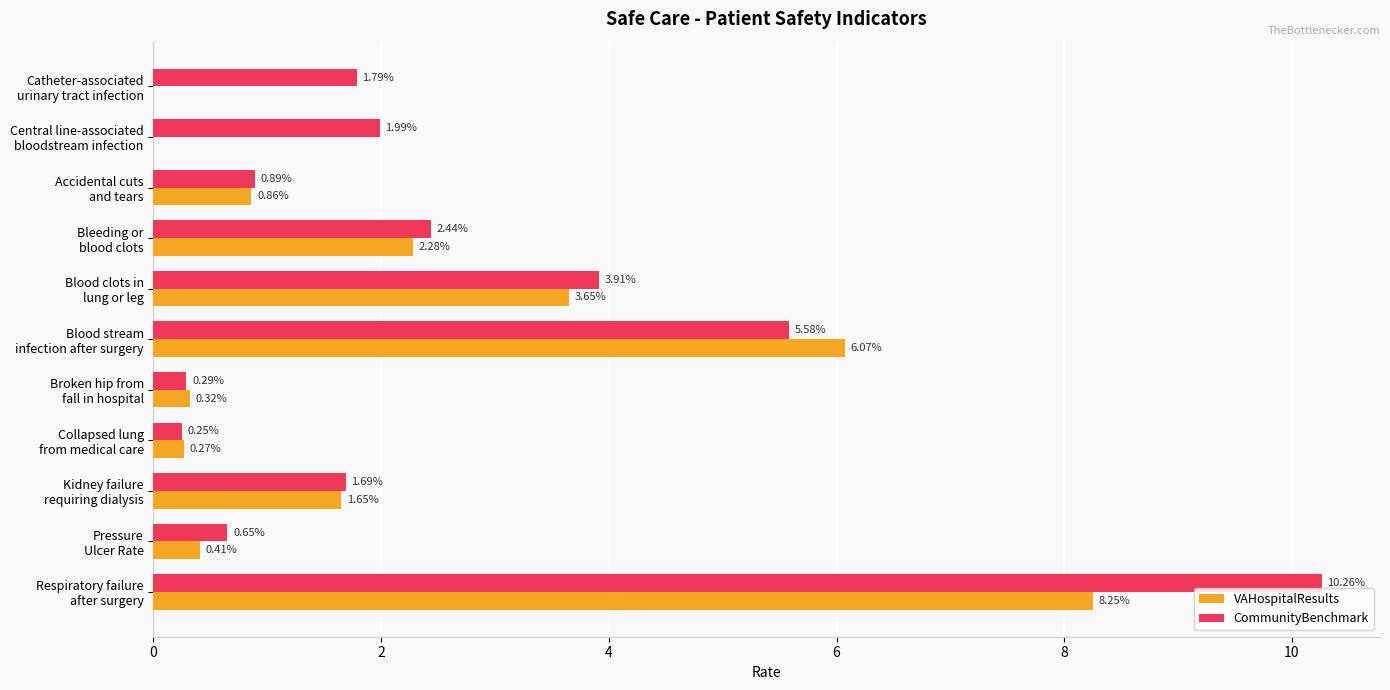

Which series has the largest total across all categories?

CommunityBenchmark